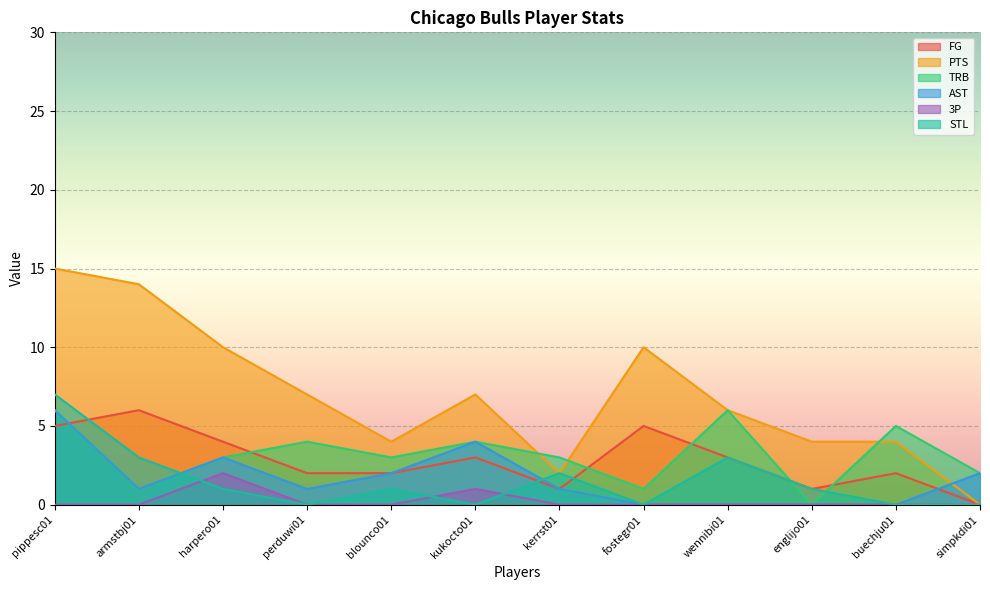

Count the AST values in the range 0 to 3.

10